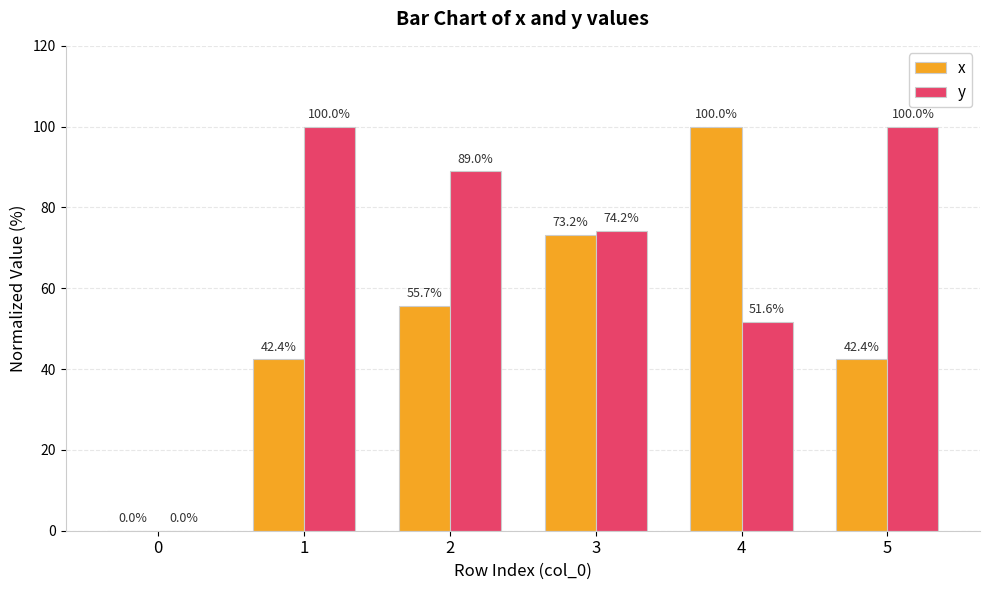

Are the bars horizontal?

No